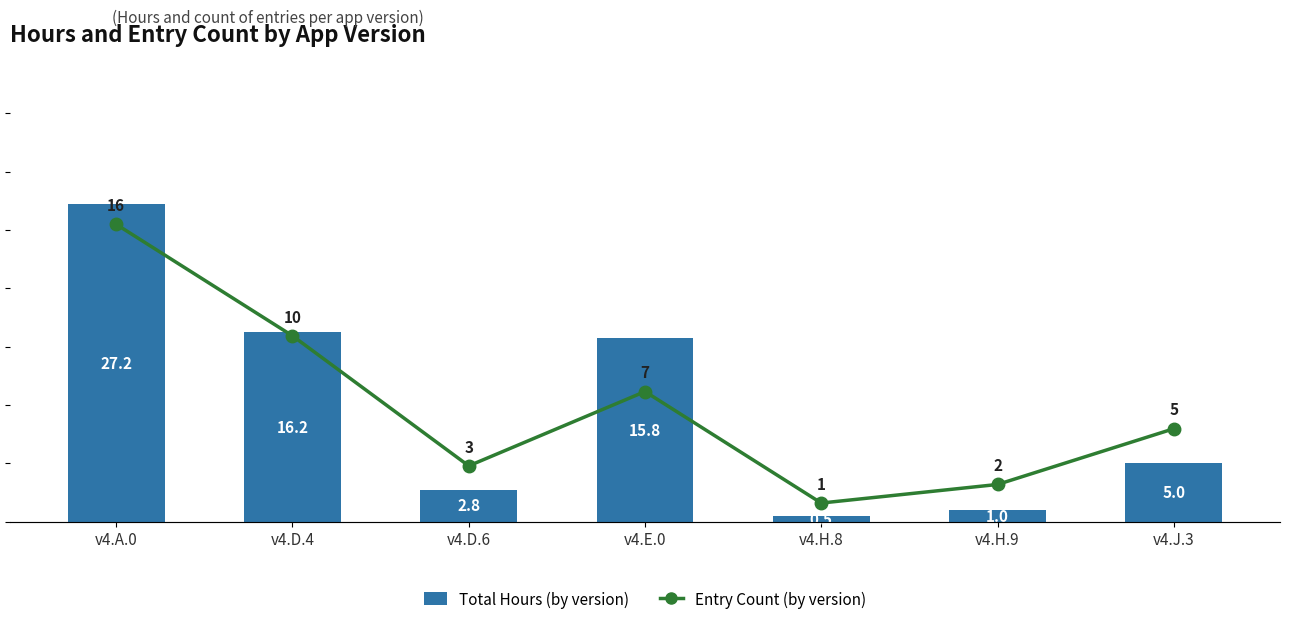

What are all the series names shown in the legend?

Total Hours, Entry Count